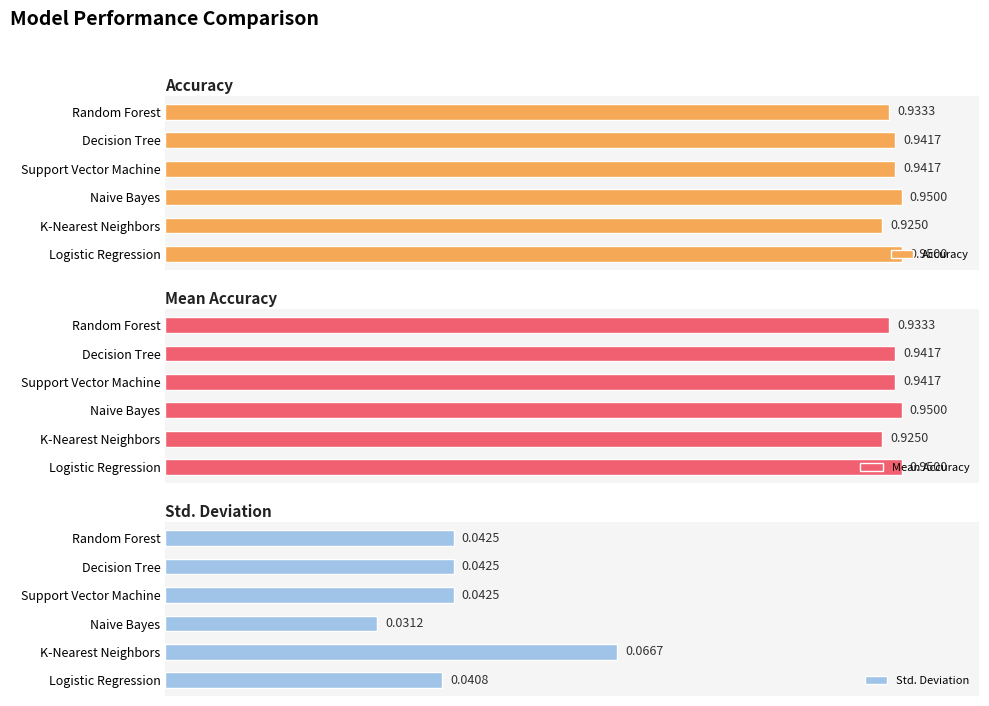

At which label does Mean Accuracy reach its minimum?

K-Nearest Neighbors